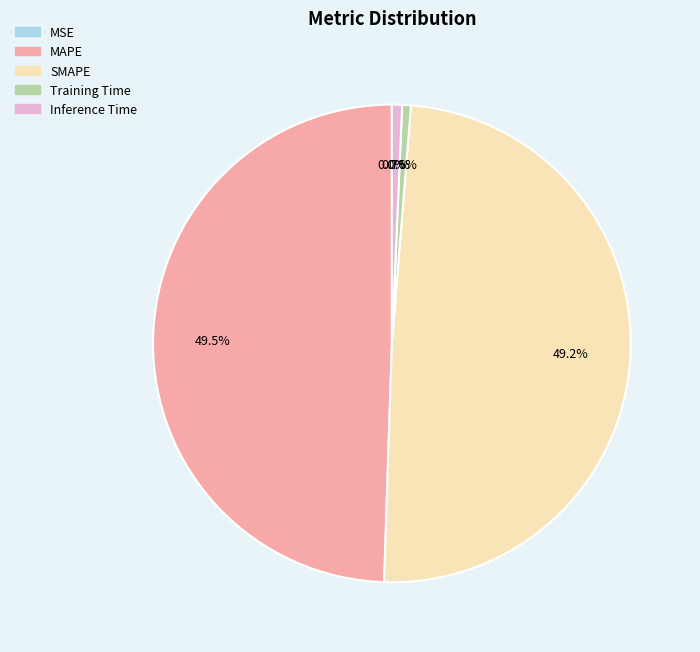

Is there a majority slice in this chart?

No